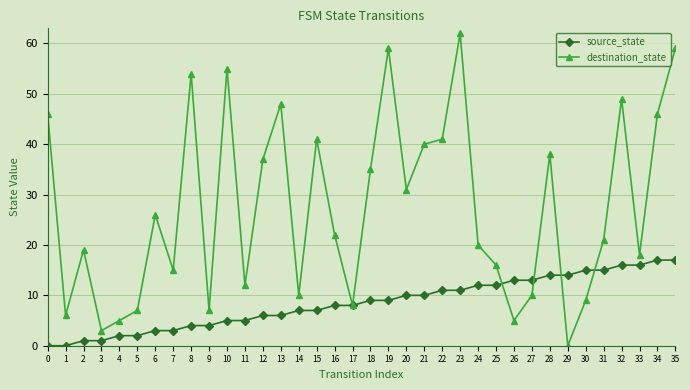

How many lines are shown in the chart?

2